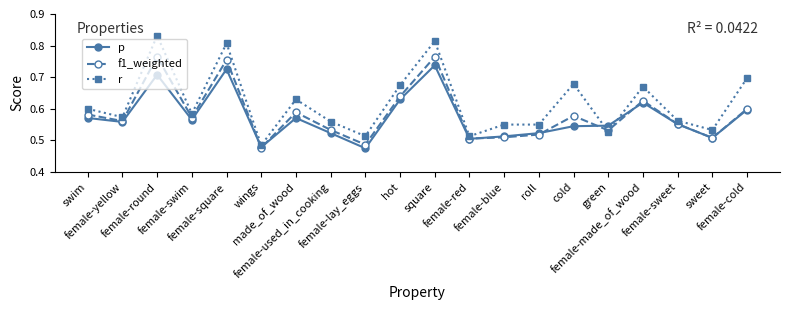

Rank the series by their maximum value, from highest to lowest.

r, f1_weighted, p